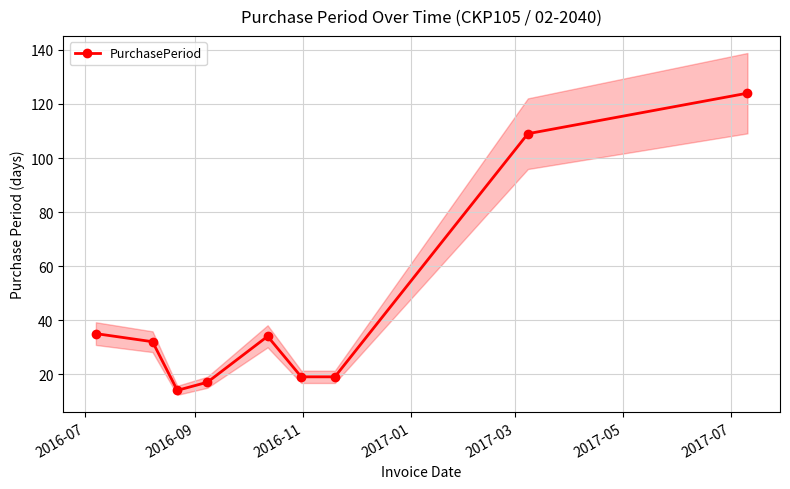

How many interior local peaks does the PurchasePeriod series have?

1